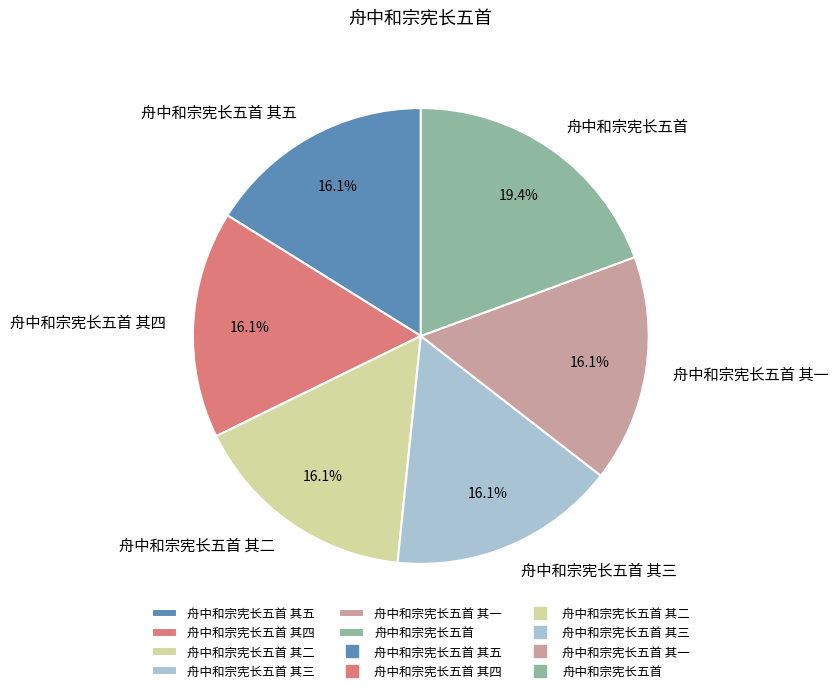

What is the ratio of the value at 舟中和宗宪长五首 其一 to the value at 舟中和宗宪长五首 其三?

1.0